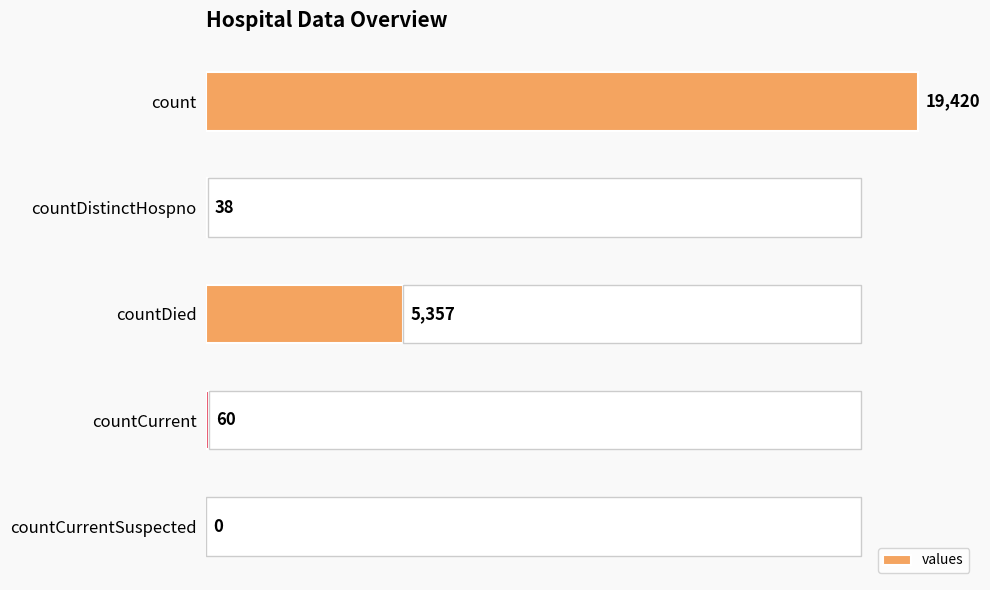

Count the number of data series in this chart.

1